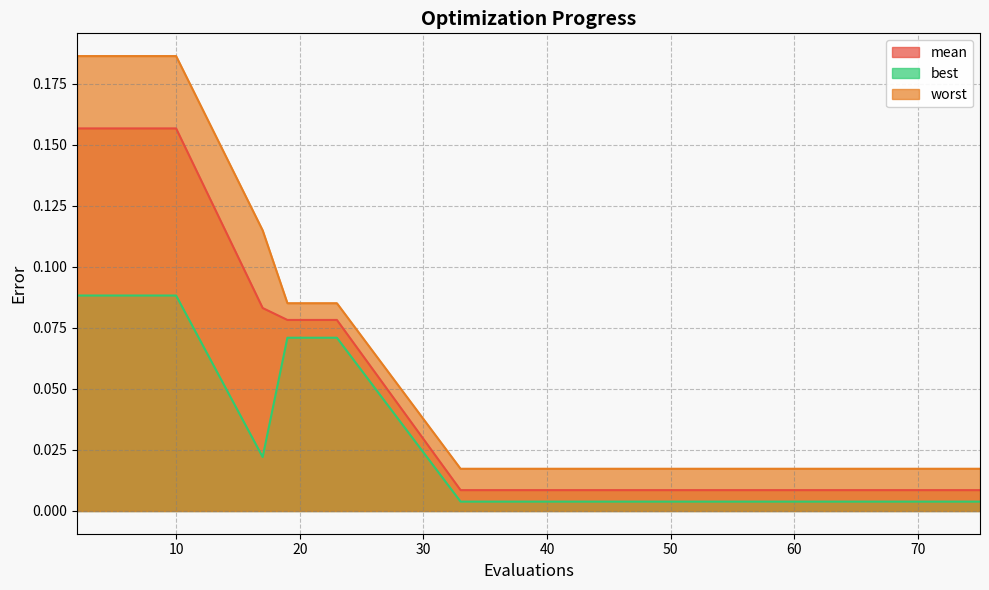

Where is best nearest to the value 0?

33